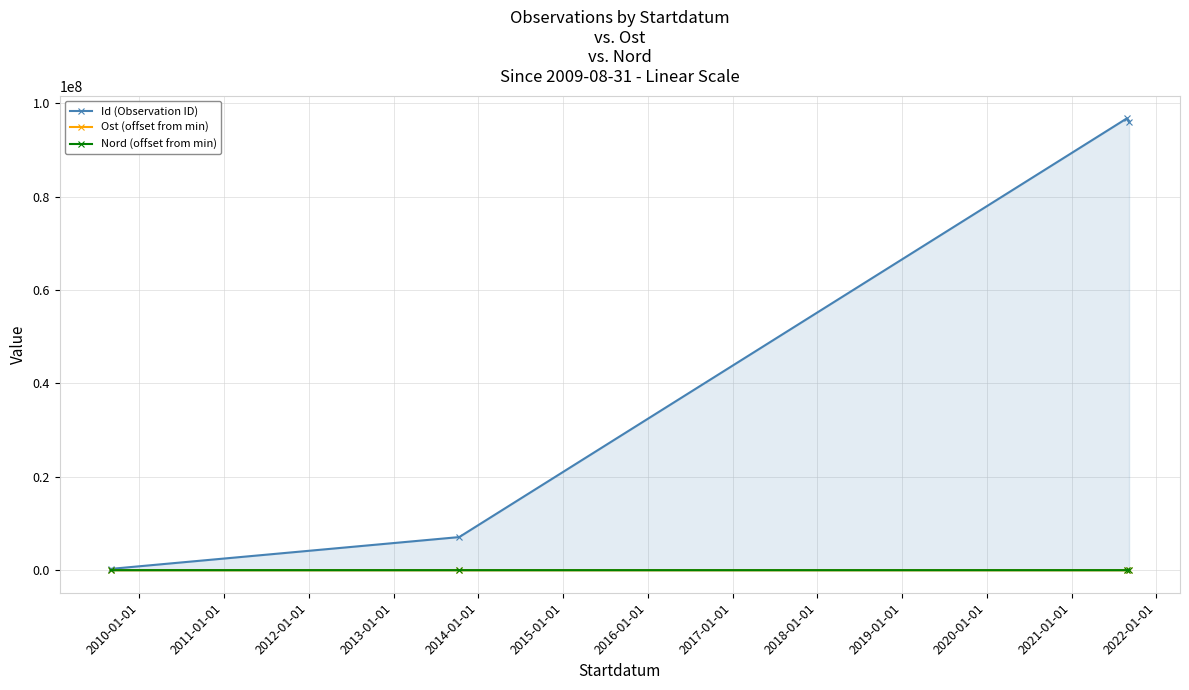

Which series has the largest range (max minus min)?

Id (Observation ID)